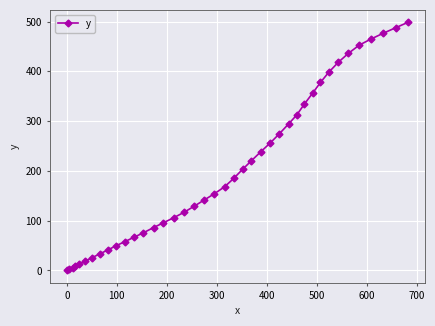

What is the difference between the maximum and minimum values?

498.5